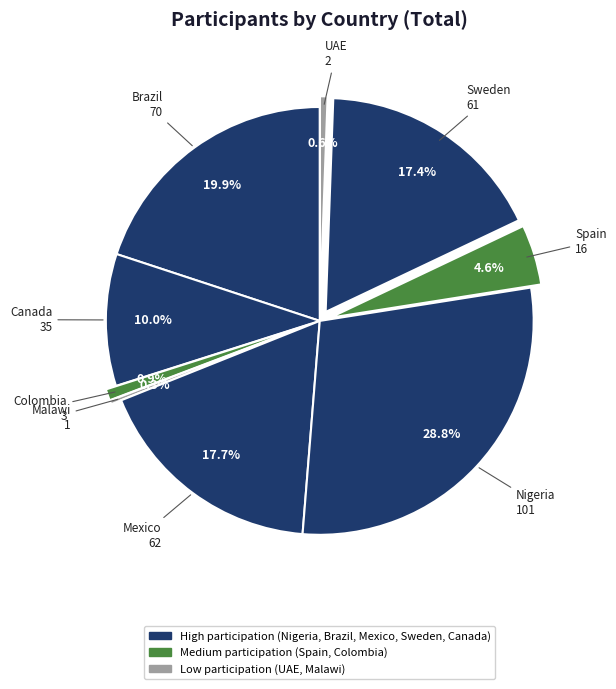

How many slices are in this pie chart?

9